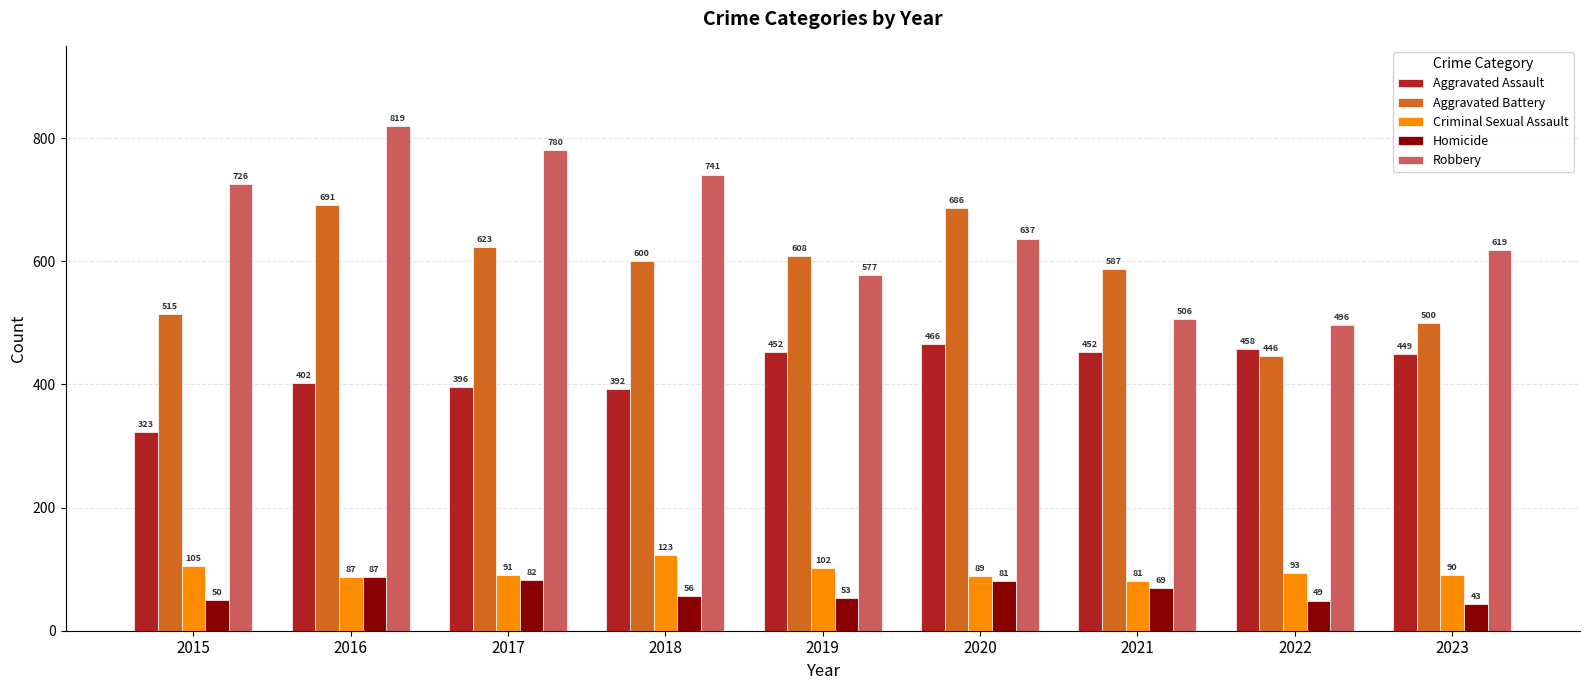

At which category is the sum across all series the highest?

2016